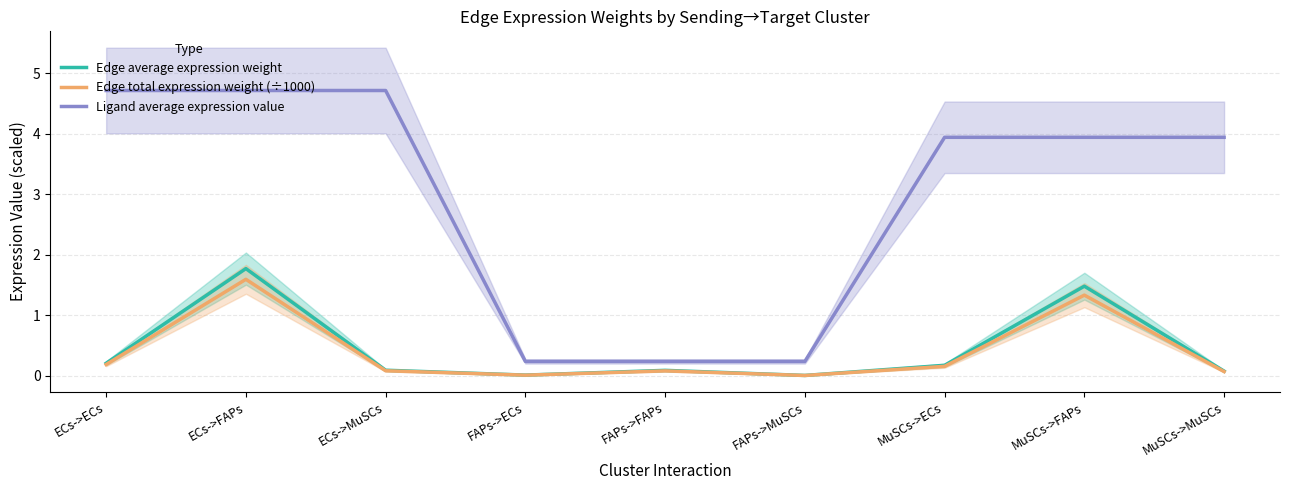

Which series changed the most between MuSCs->ECs and MuSCs->FAPs?

Edge average expression weight